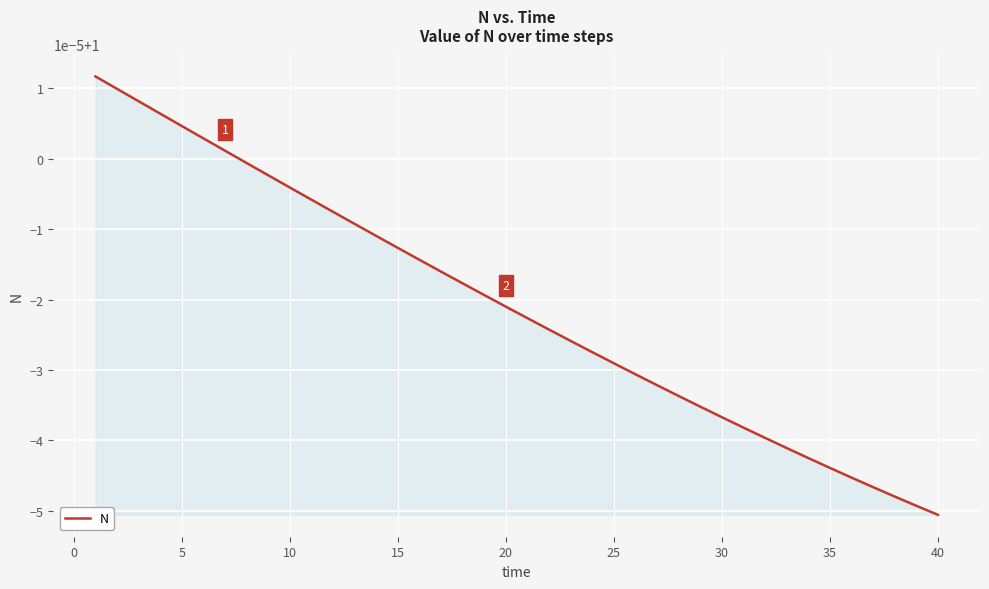

Does the chart have visible grid lines?

Yes